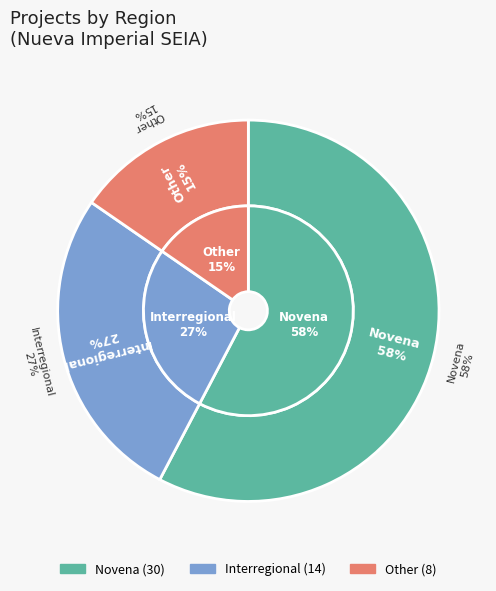

Between Other and Novena, which is larger?

Novena